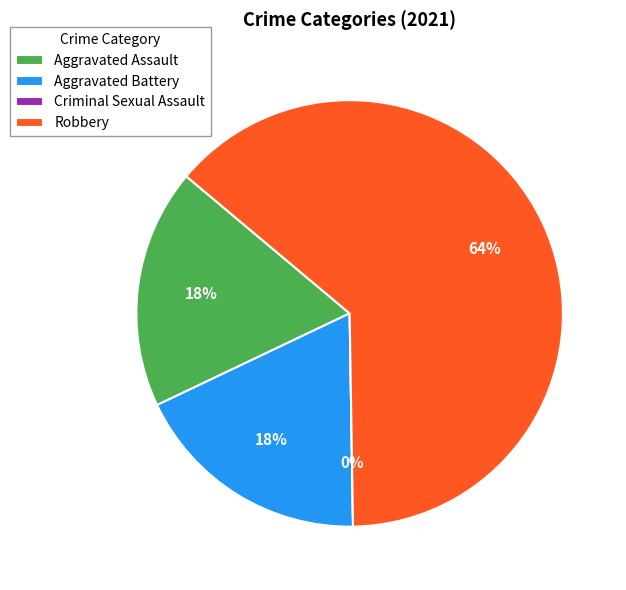

To the nearest percent, what is the difference between the Criminal Sexual Assault and Aggravated Battery slice percentages?

18%